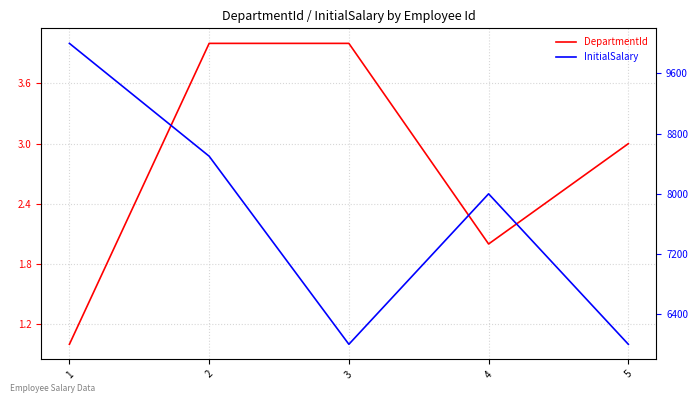

Reading right to left, list all the values displayed in this chart.

DepartmentId: 5=3	4=2	3=4	2=4	1=1
InitialSalary: 5=6000	4=8000	3=6000	2=8500	1=10000